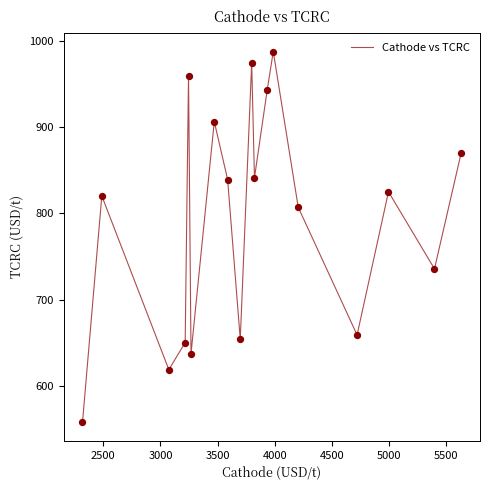

What is the smallest value displayed?

558.0